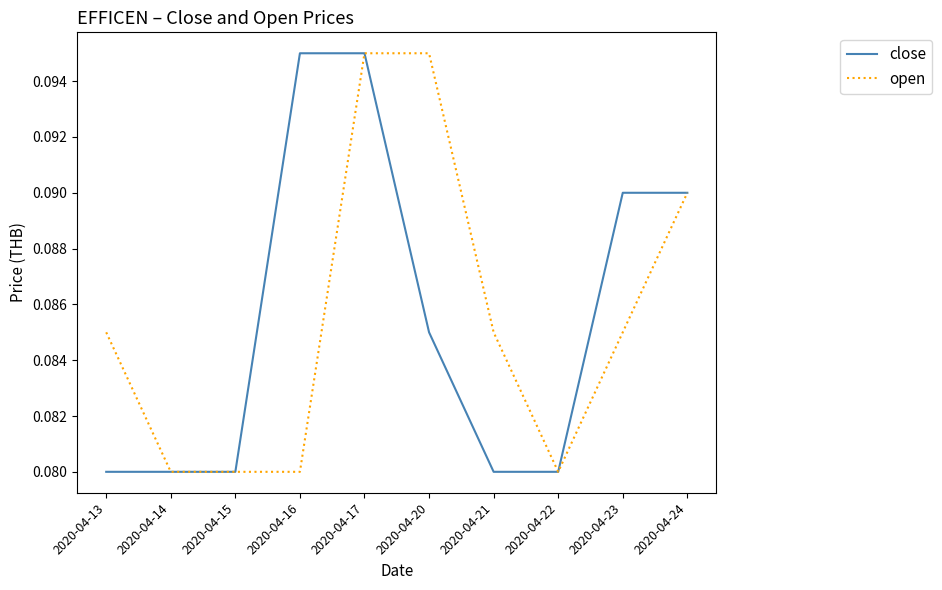

Which series changed the most between 2020-04-16 and 2020-04-22?

close